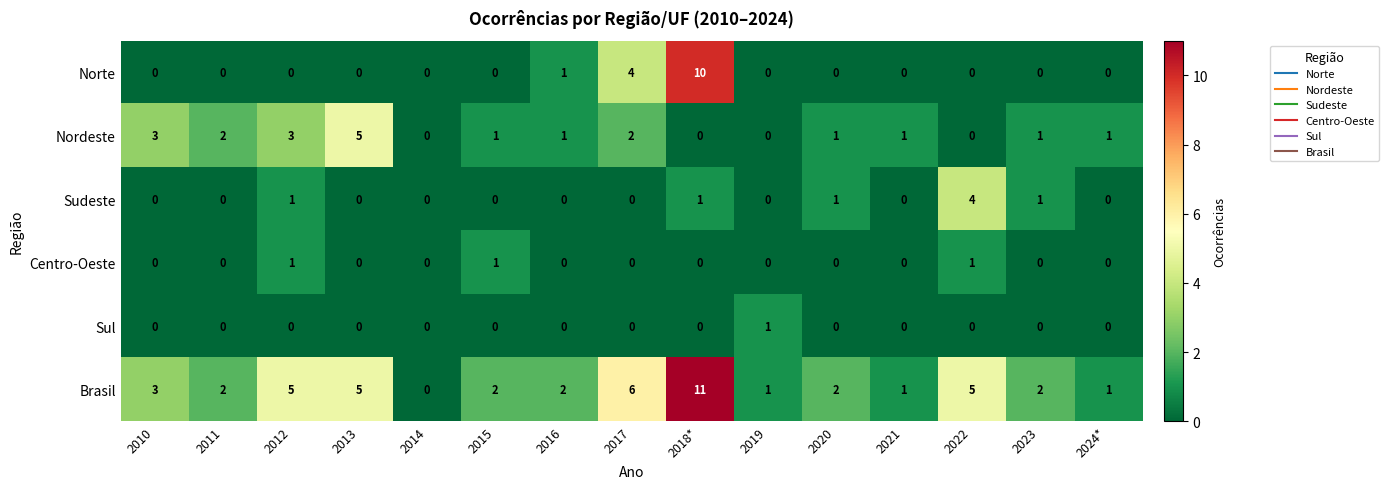

At which label is Norte closest to 5?

2017